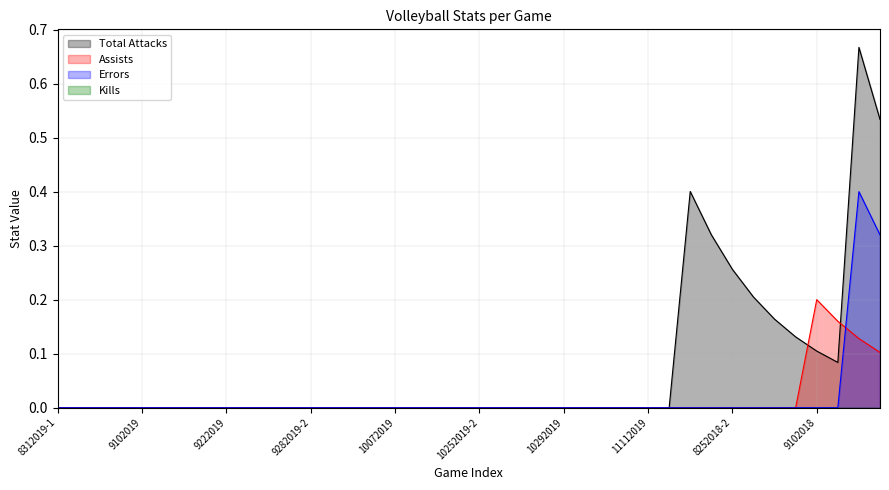

What position from the right is 8312019-2?

39